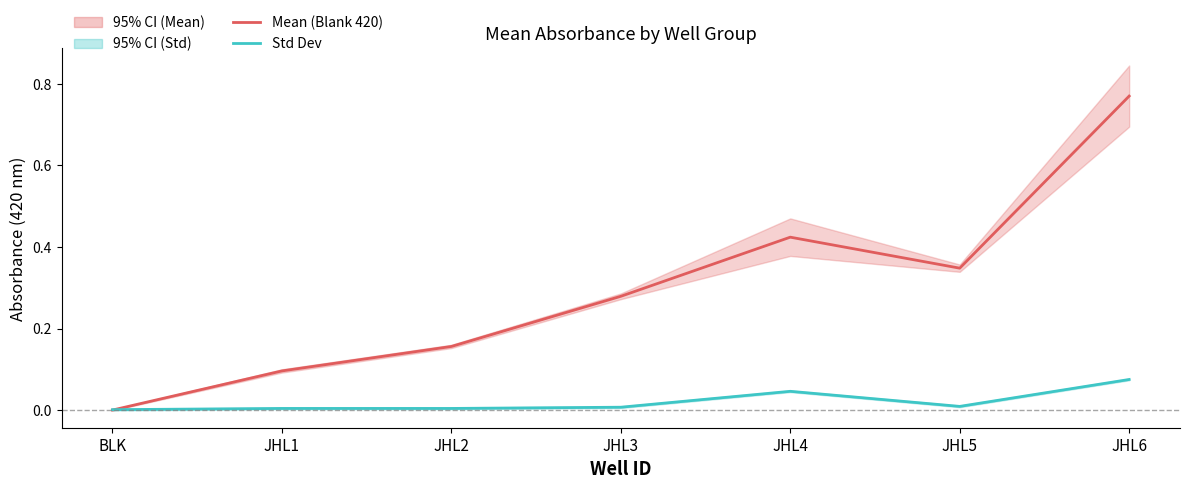

How many interior local valleys does the Mean (Blank 420) series have?

1